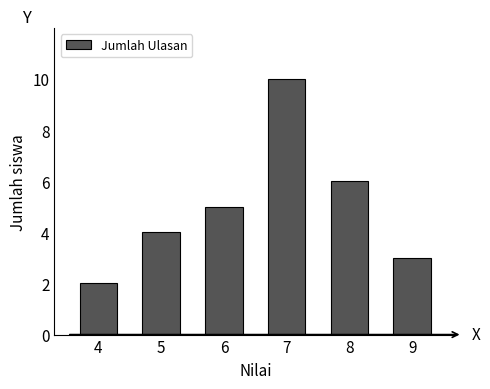

Reading left to right, transcribe all the data shown in this chart.

4=2	5=4	6=5	7=10	8=6	9=3